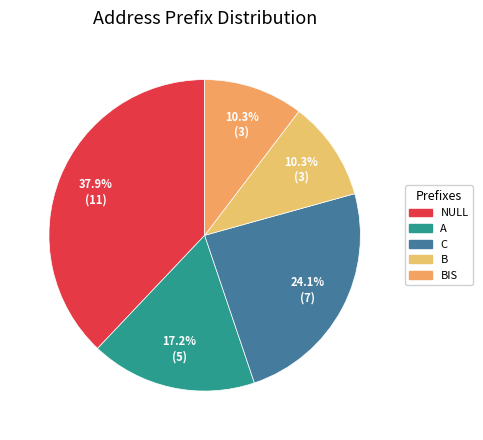

What is the ratio of the value at NULL to the value at C?

1.6